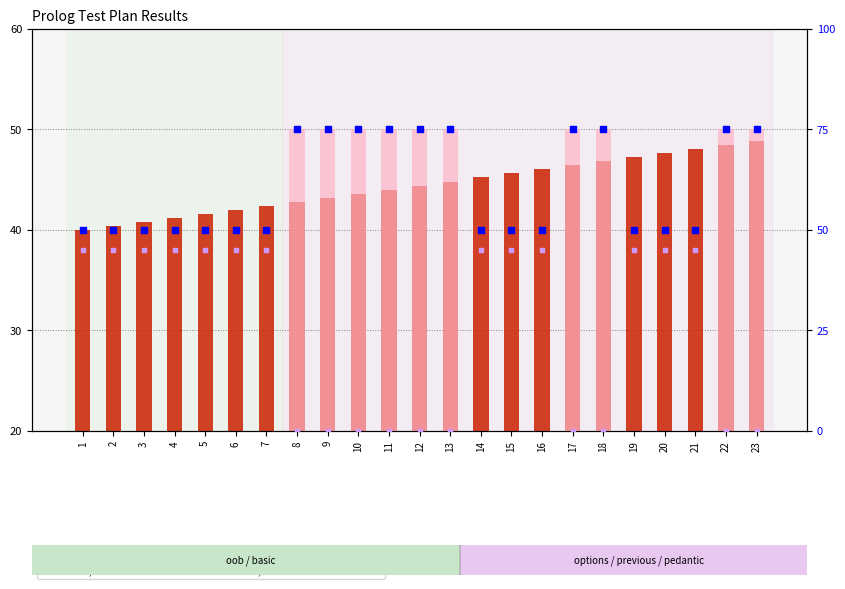

Which series has the largest total across all categories?

percentile rank within the sample